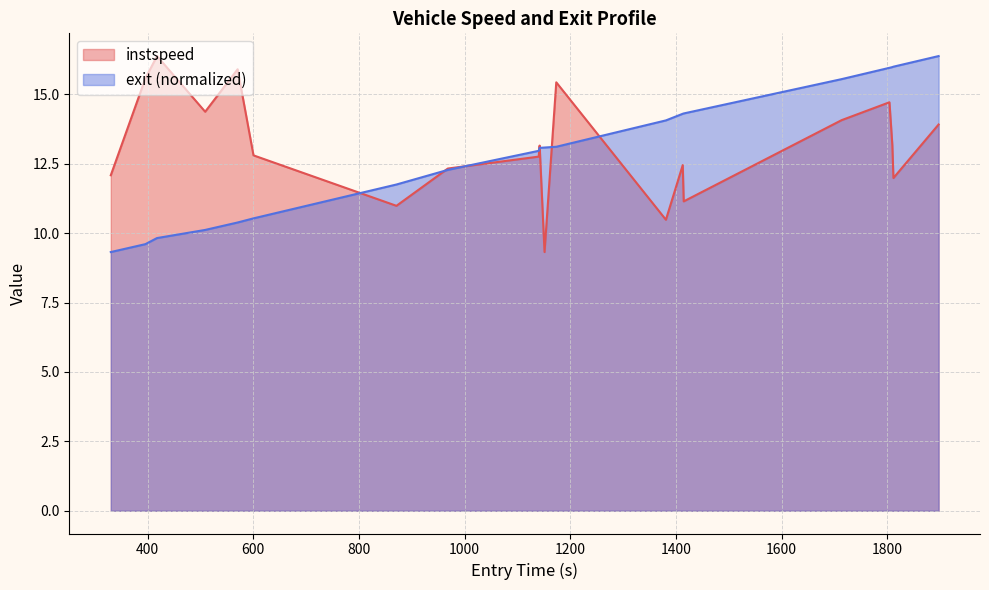

What is the difference between the second highest and minimum values in the exit_norm series?

6.7